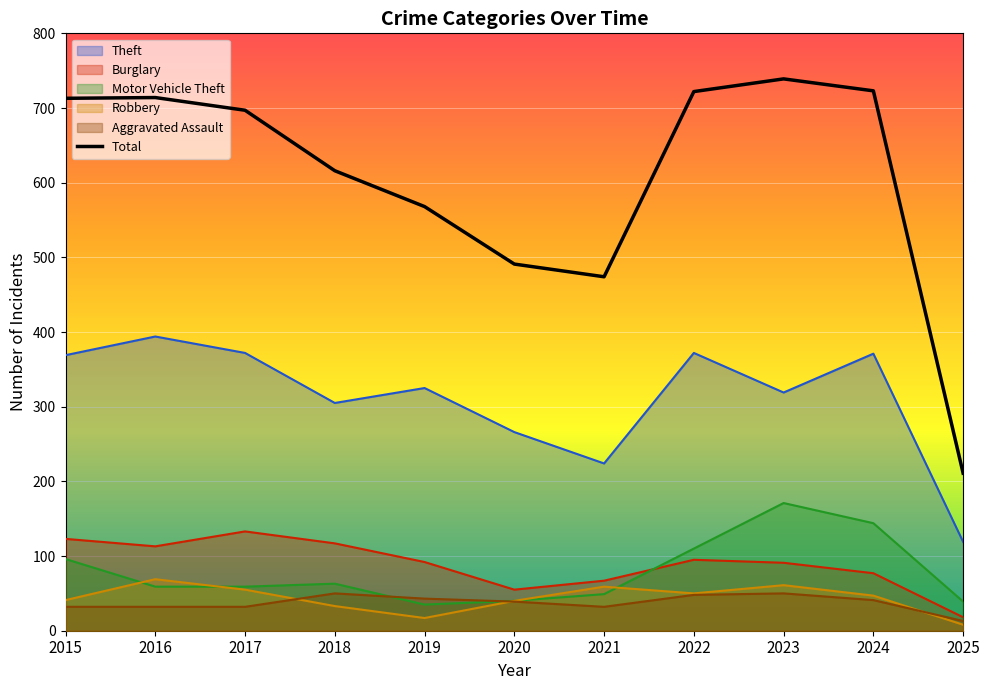

At how many categories does at least one series exceed 271?

10